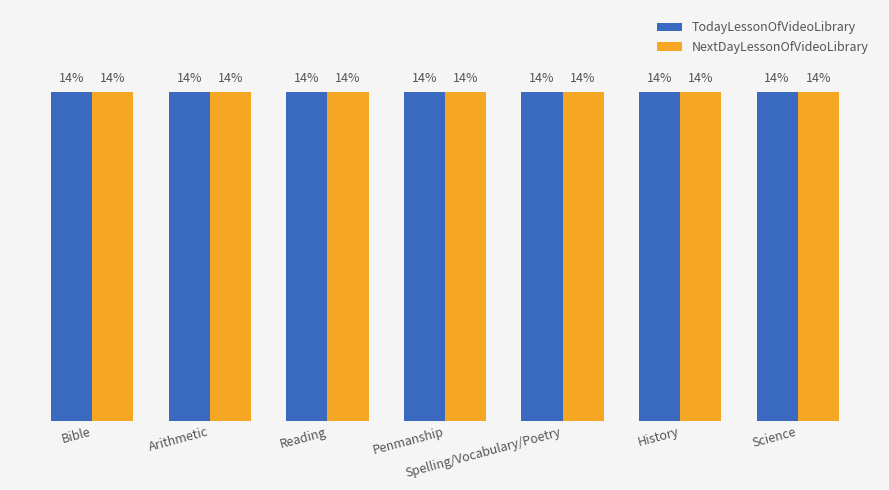

Rank the series by their average value, from lowest to highest.

TodayLessonOfVideoLibrary, NextDayLessonOfVideoLibrary